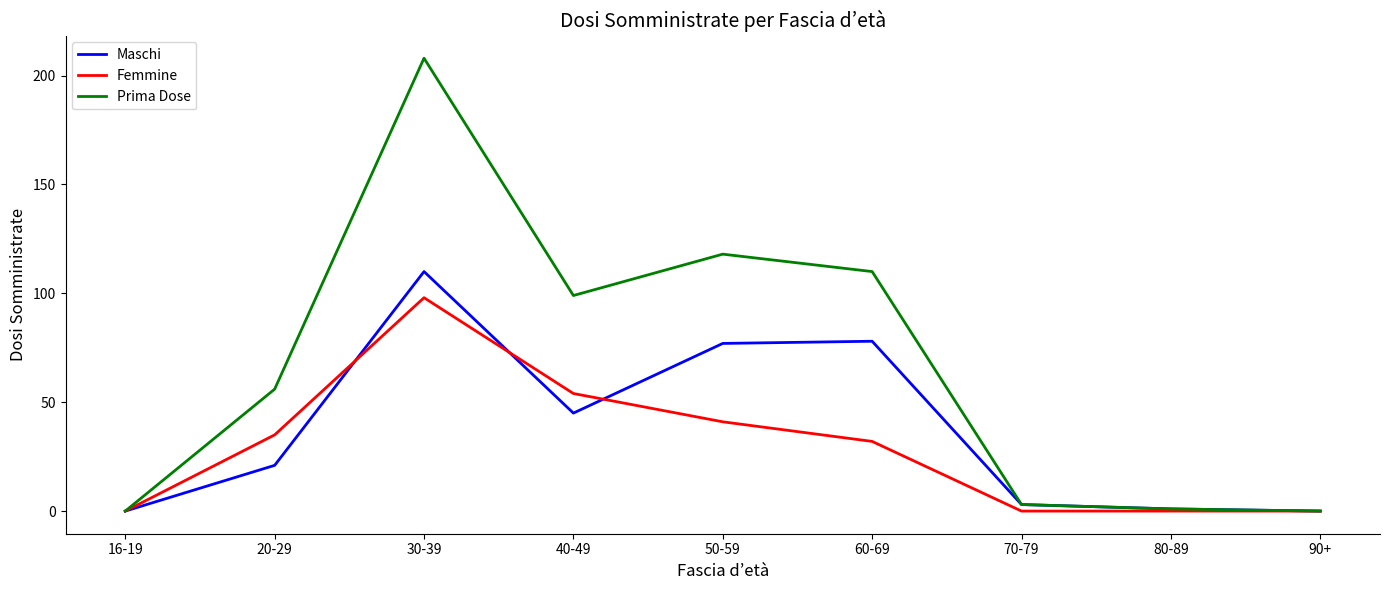

At which category is the sum across all series the highest?

30-39